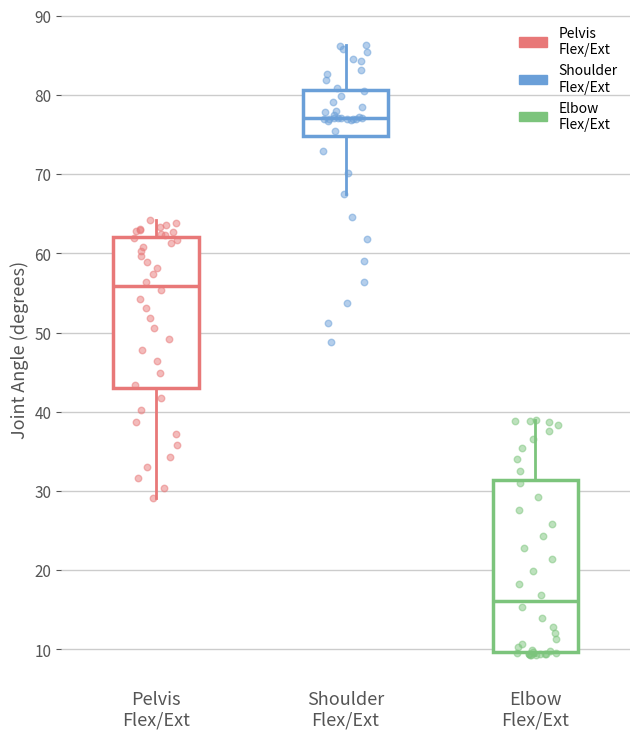

Reading left to right, read every box against the y-axis: the position of its median line, the range the box covers, and the ends of its whiskers. The values are not printed on the chart, so give them approximately, as read against the axis.

Pelvis Flex/Ext: median 56, box 43 to 62, whiskers 29 to 64
Shoulder Flex/Ext: median 77, box 75 to 81, whiskers 67 to 86
Elbow Flex/Ext: median 16, box 10 to 31, whiskers 9 to 39